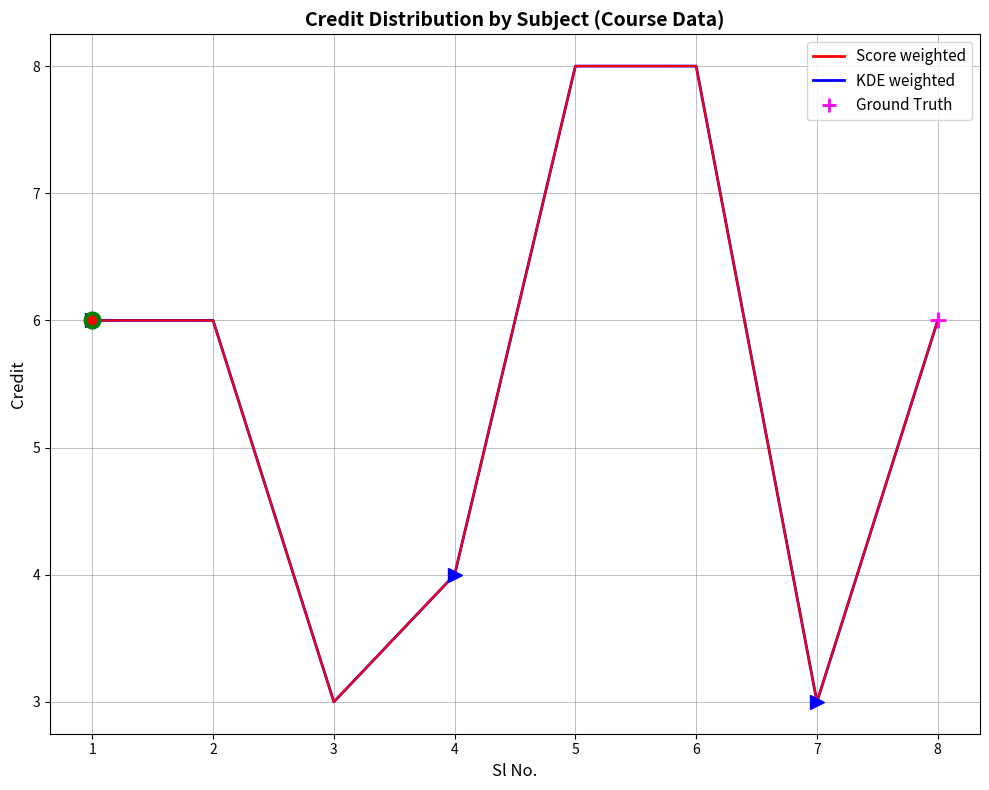

Is it true that Score weighted equals 6 at 2?

True